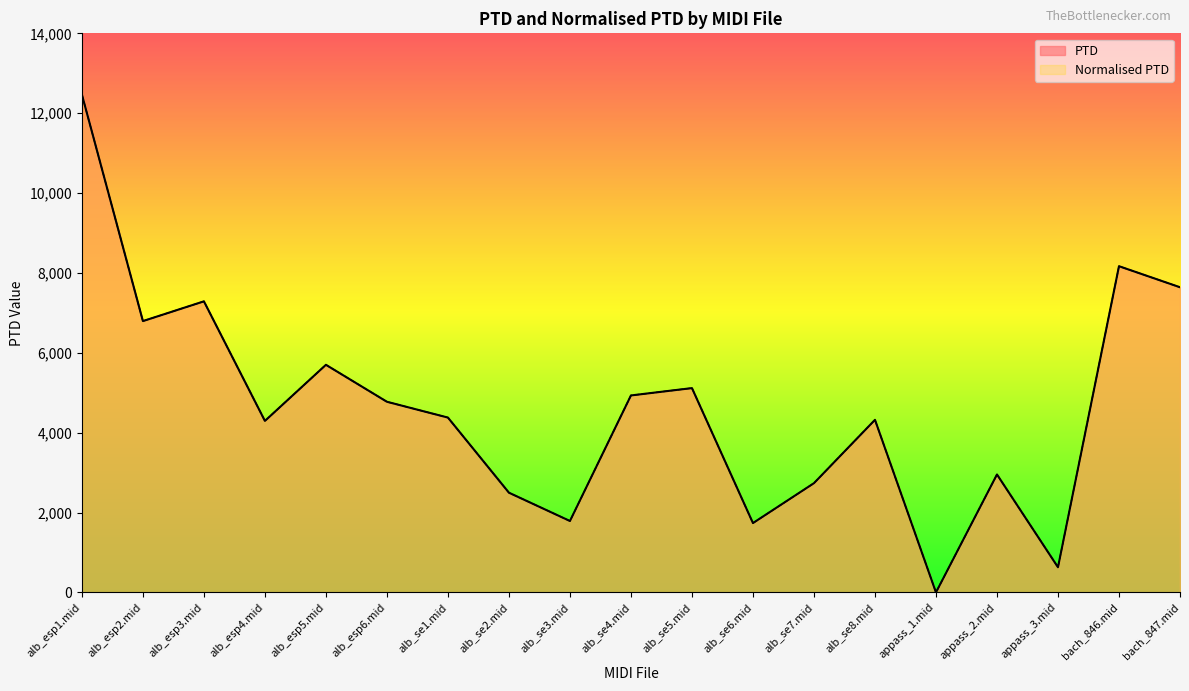

How many distinct data groups are displayed?

2